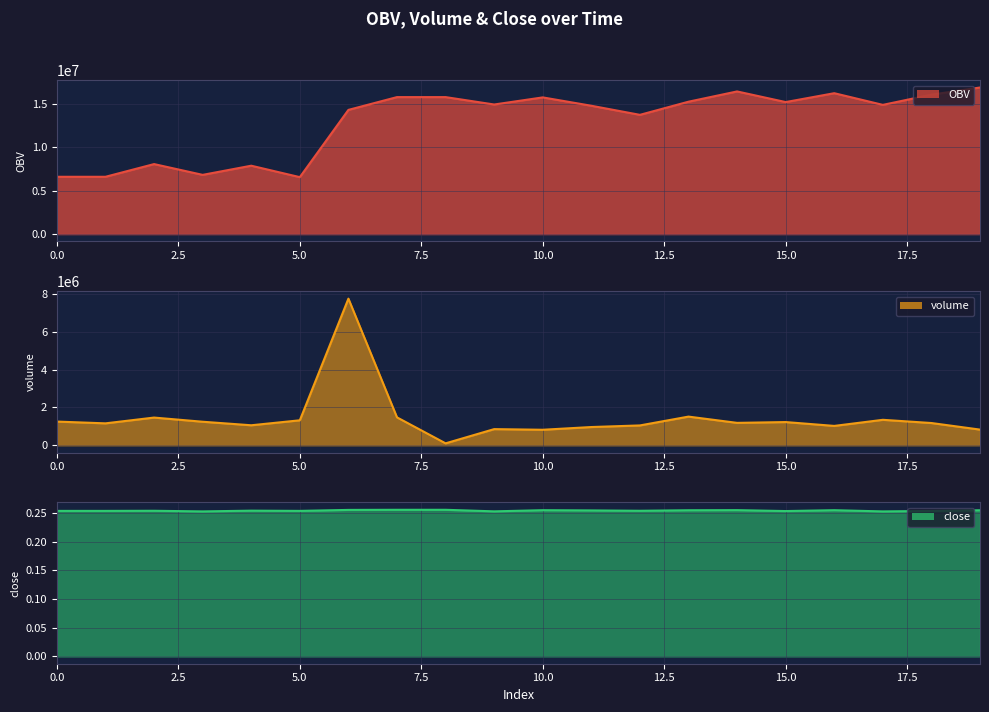

Is it true that close equals 0.3 at 4?

True